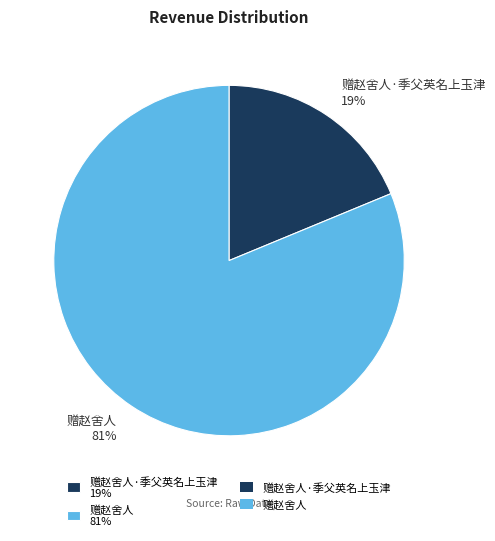

Which category has the smallest portion of the pie?

赠赵舍人·季父英名上玉津 19%